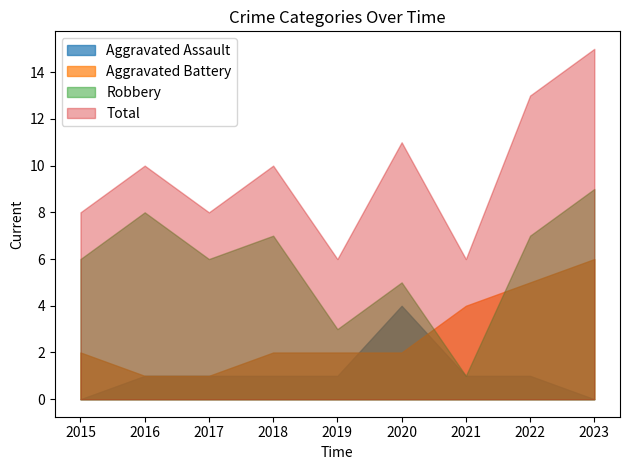

What is the total value across all series at 2015?

16